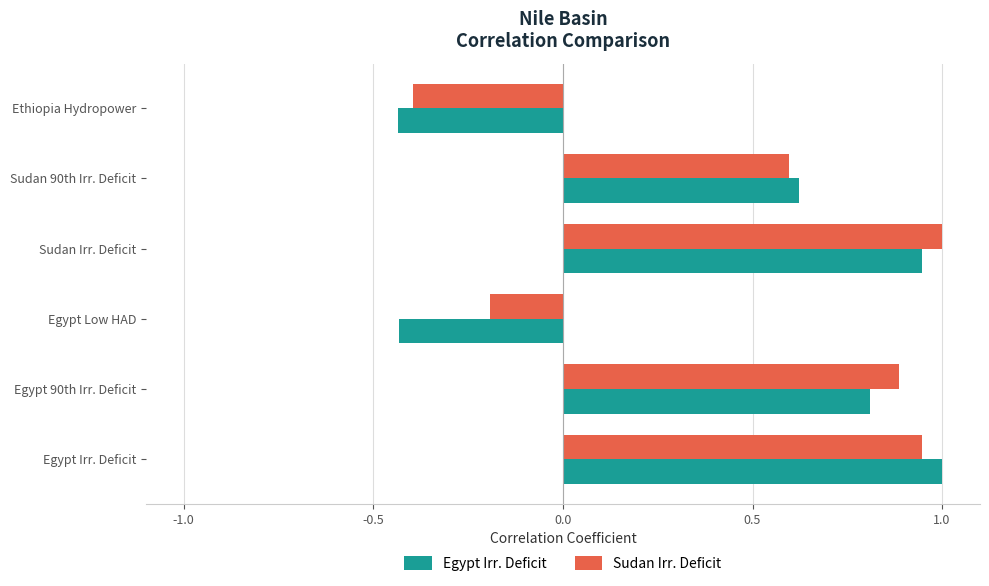

The Egypt Irr. Deficit series shows 1.0 at Egypt Irr. Deficit. True or false?

True